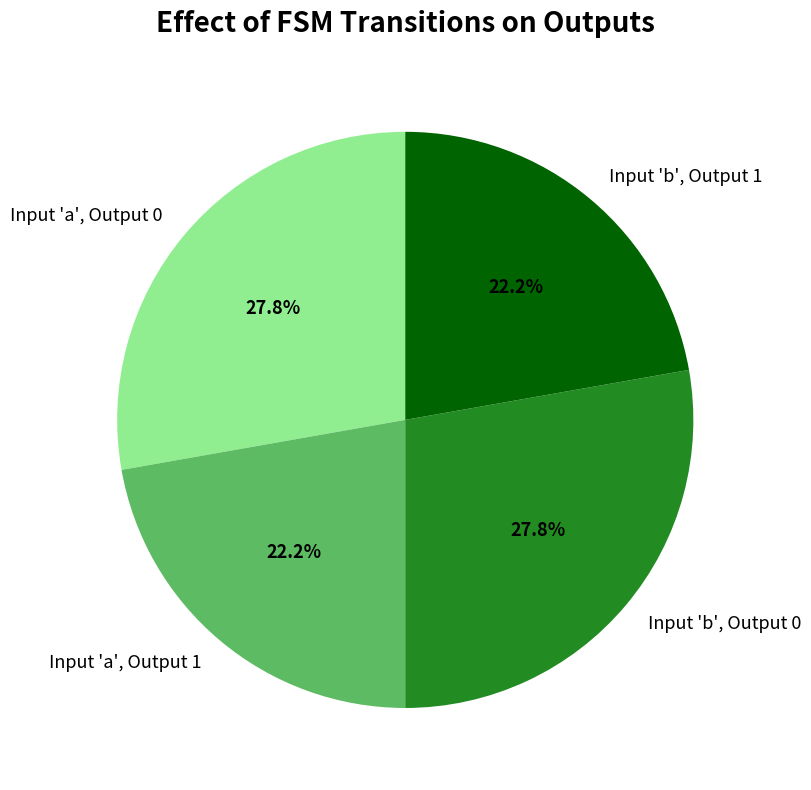

What is the total percentage of Input 'a', Output 0 and Input 'b', Output 1?

50.0%